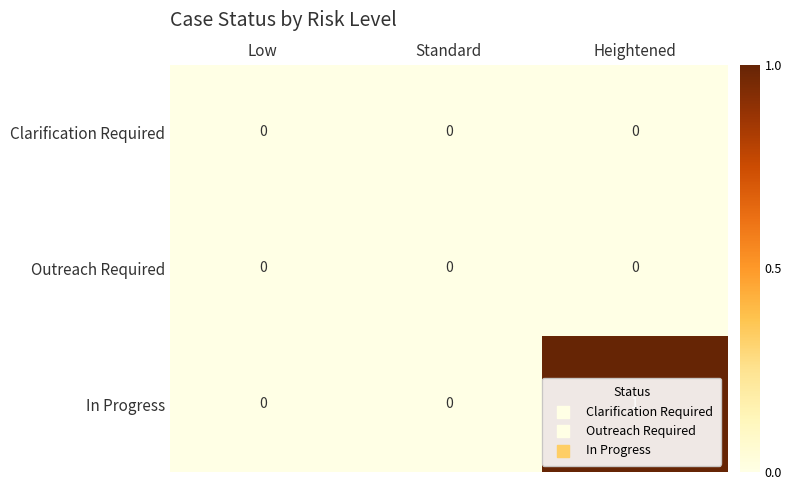

How many In Progress values are between 0 and 1?

3